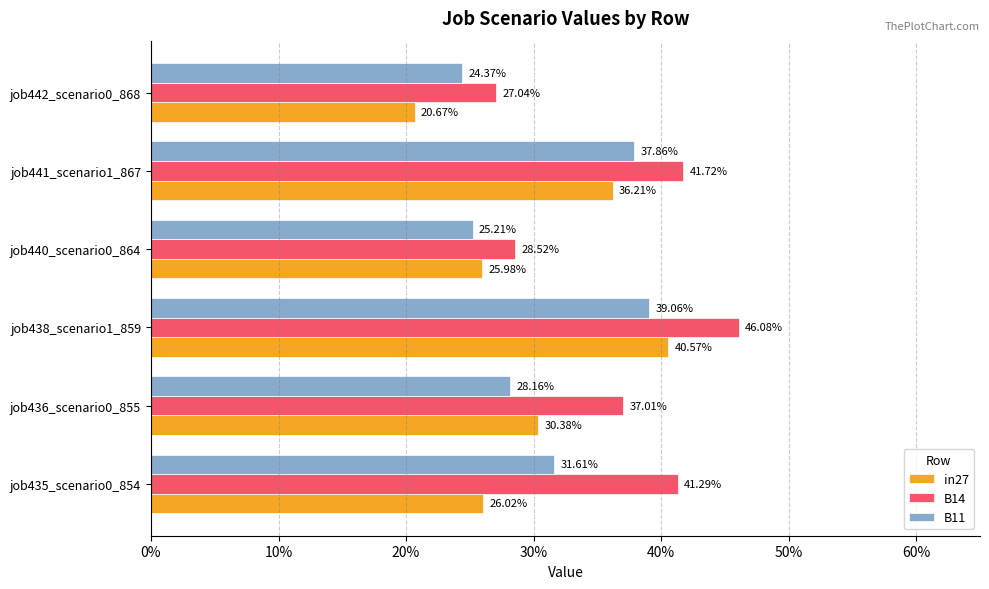

At how many categories does at least one series exceed 0?

6